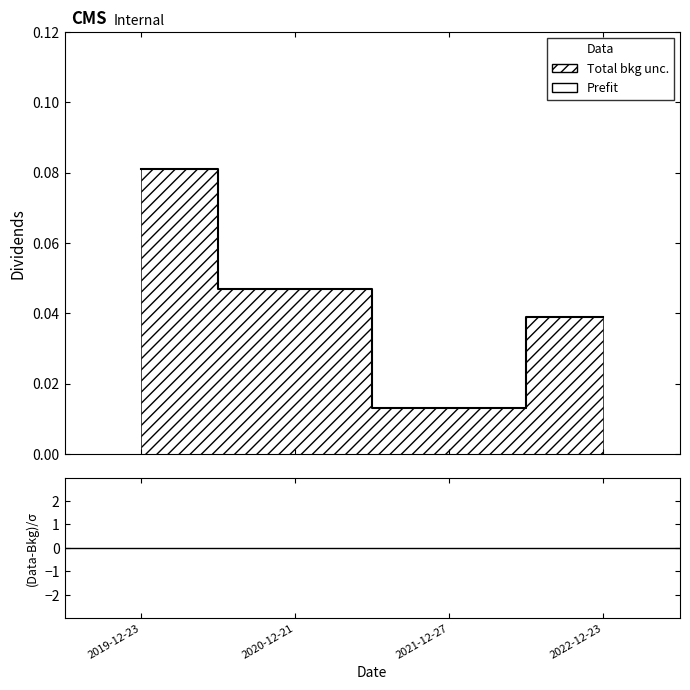

What is the greatest value displayed?

0.1